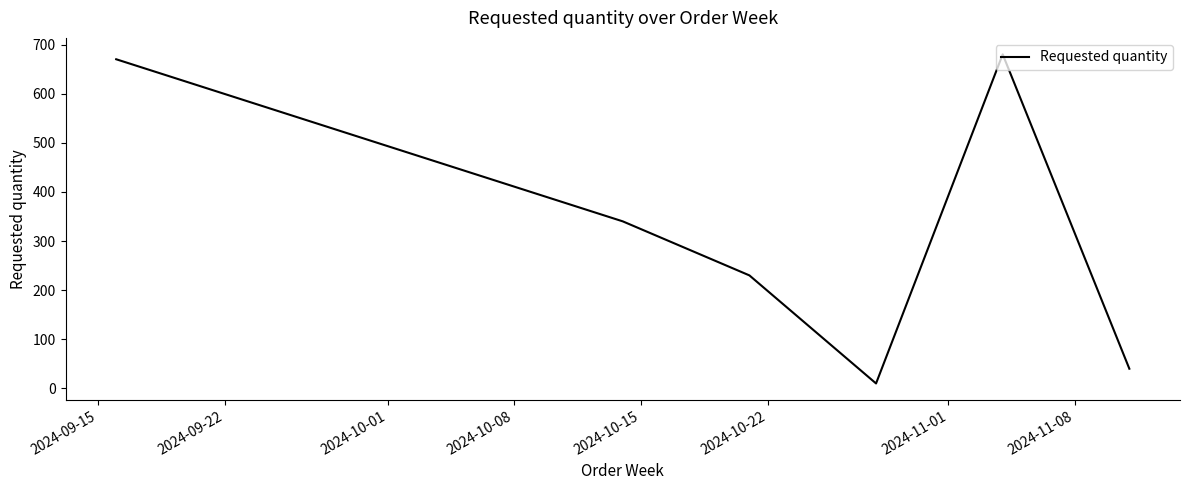

What is the smallest value displayed?

10